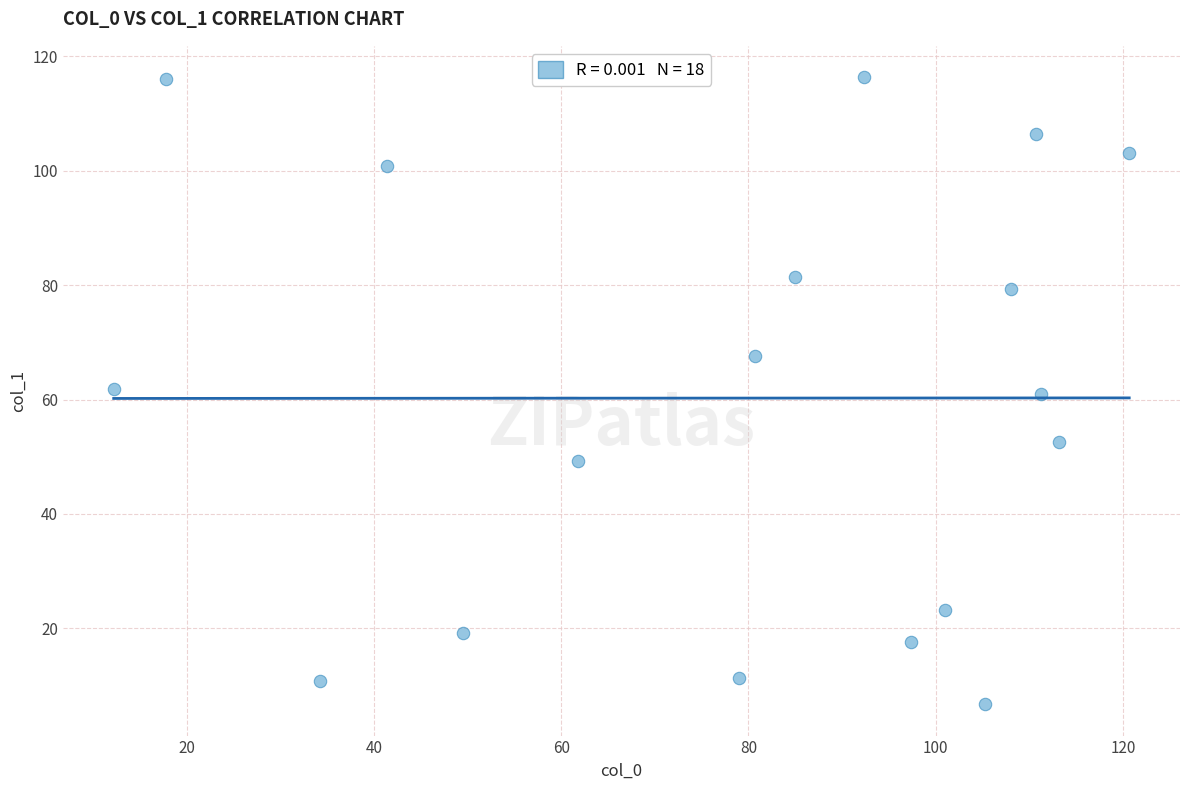

What is the range of X values (max minus min)?

108.5